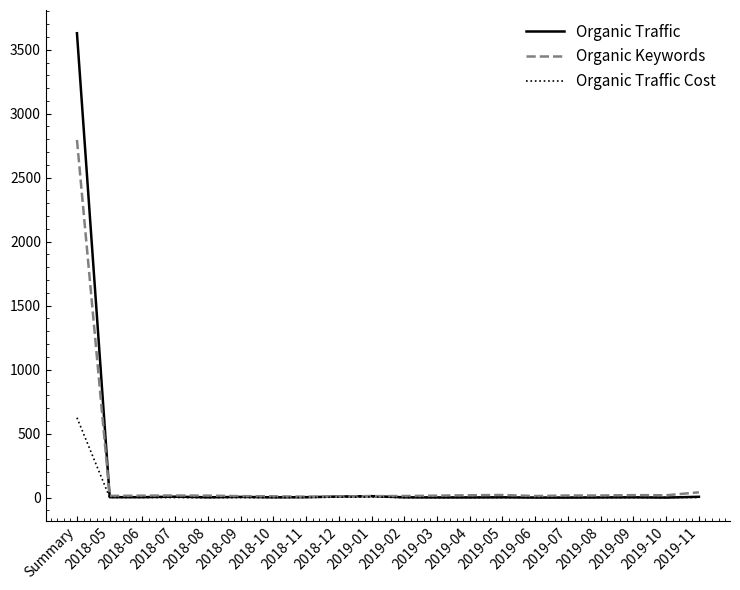

Rank the series by their maximum value, from highest to lowest.

Organic Traffic, Organic Keywords, Organic Traffic Cost